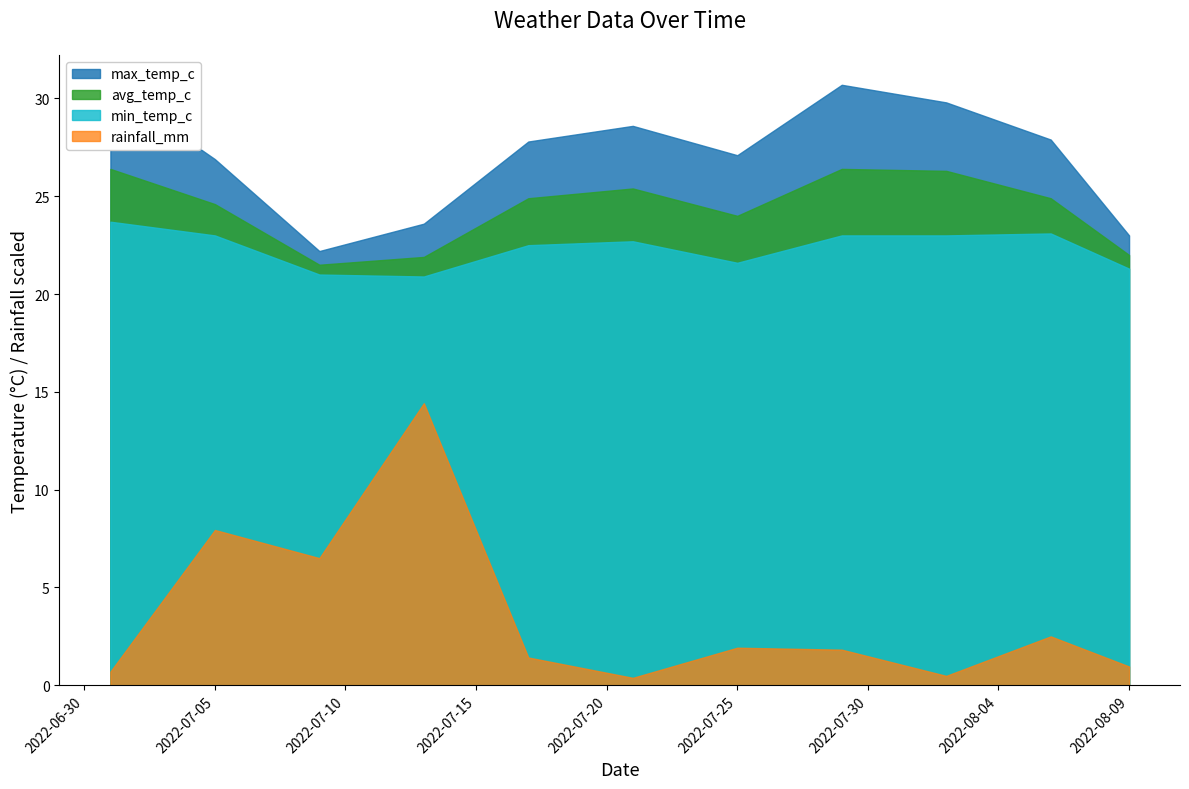

Which series has the largest range (max minus min)?

rainfall_mm